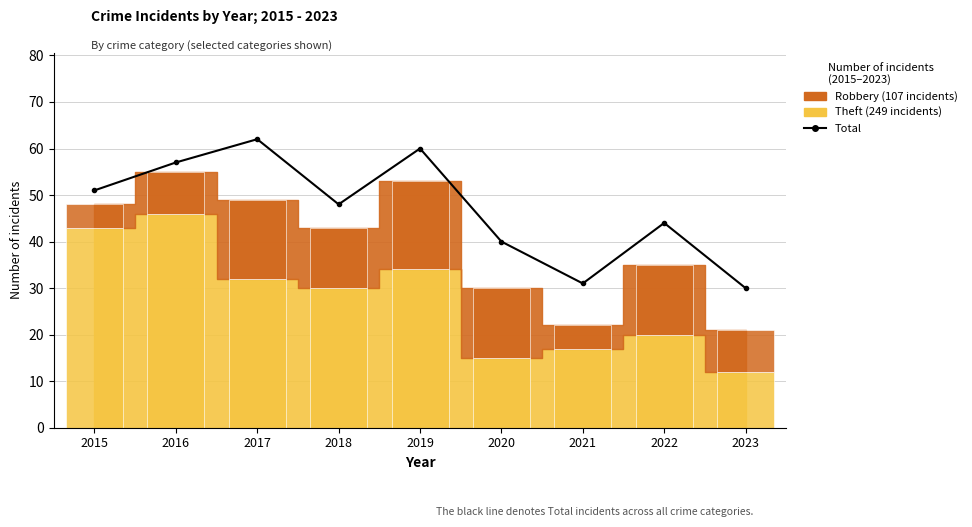

What is the difference between the values at 2017 and 2016?

5